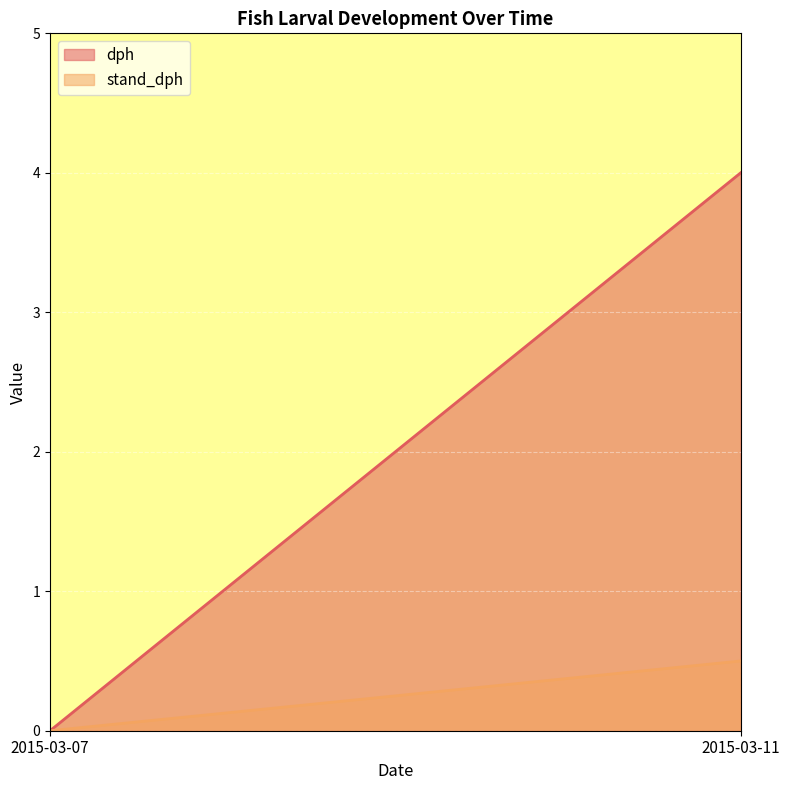

What is the value of the dph point at the 10th from the left?

4.0